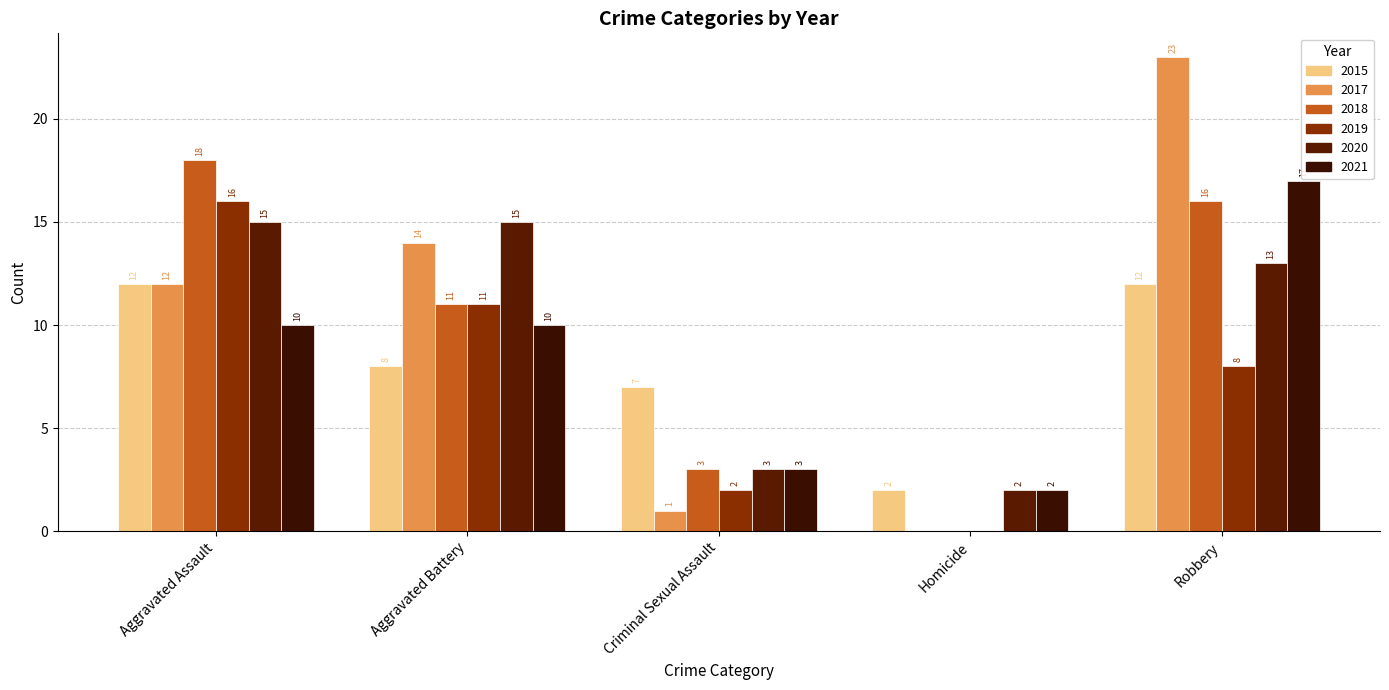

Reading right to left, what are all the values shown in this chart?

2015: 12	2	7	8	12
2017: 23	0	1	14	12
2018: 16	0	3	11	18
2019: 8	0	2	11	16
2020: 13	2	3	15	15
2021: 17	2	3	10	10